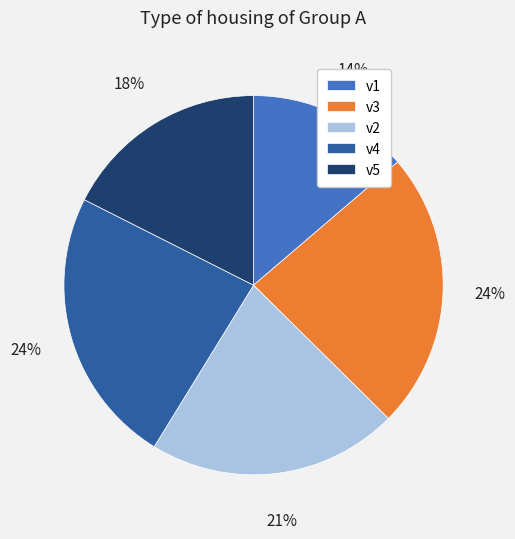

Is it true that v1 is 1% of the pie?

False